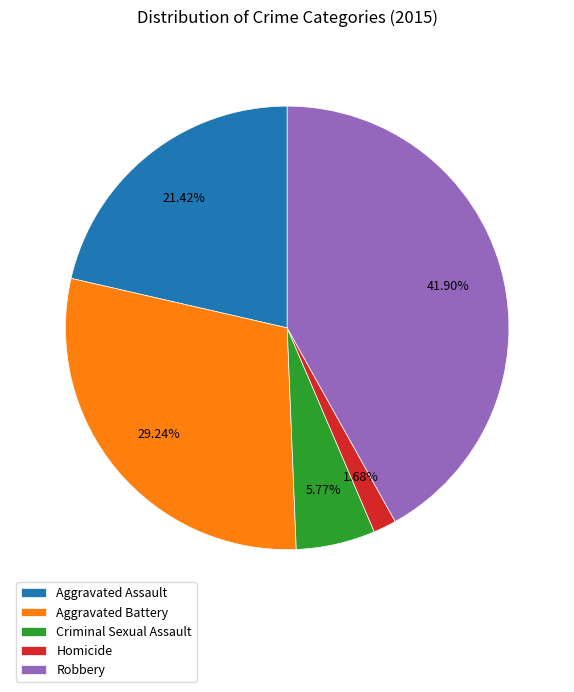

Do Aggravated Assault and Robbery together represent more than half of the pie?

Yes